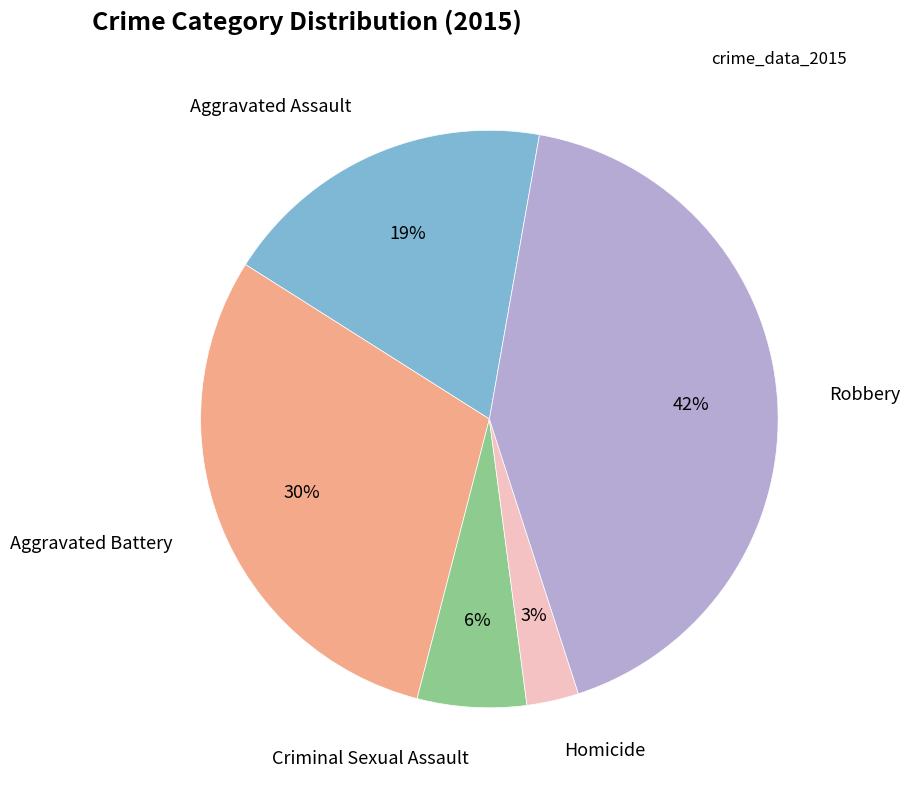

Is there a majority slice in this chart?

No